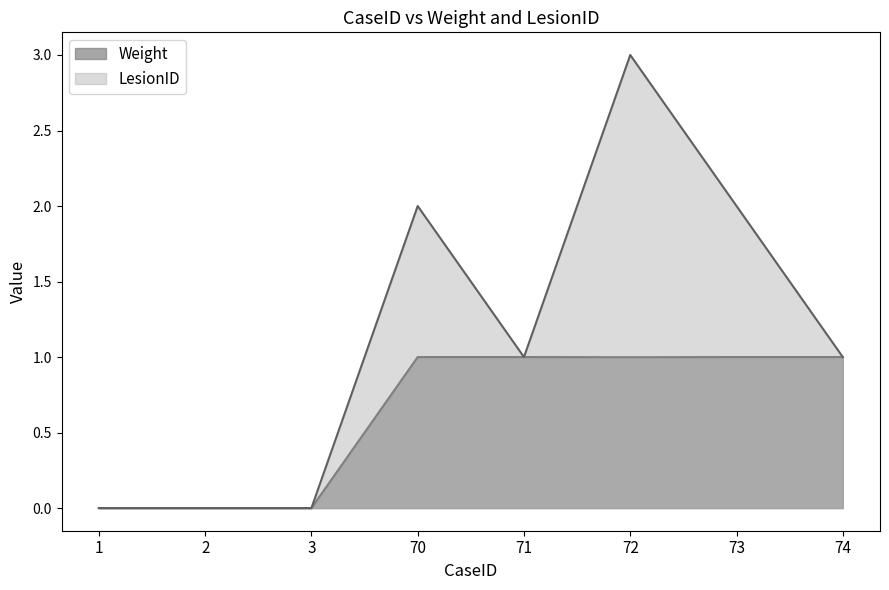

How many series are shown in this chart?

2